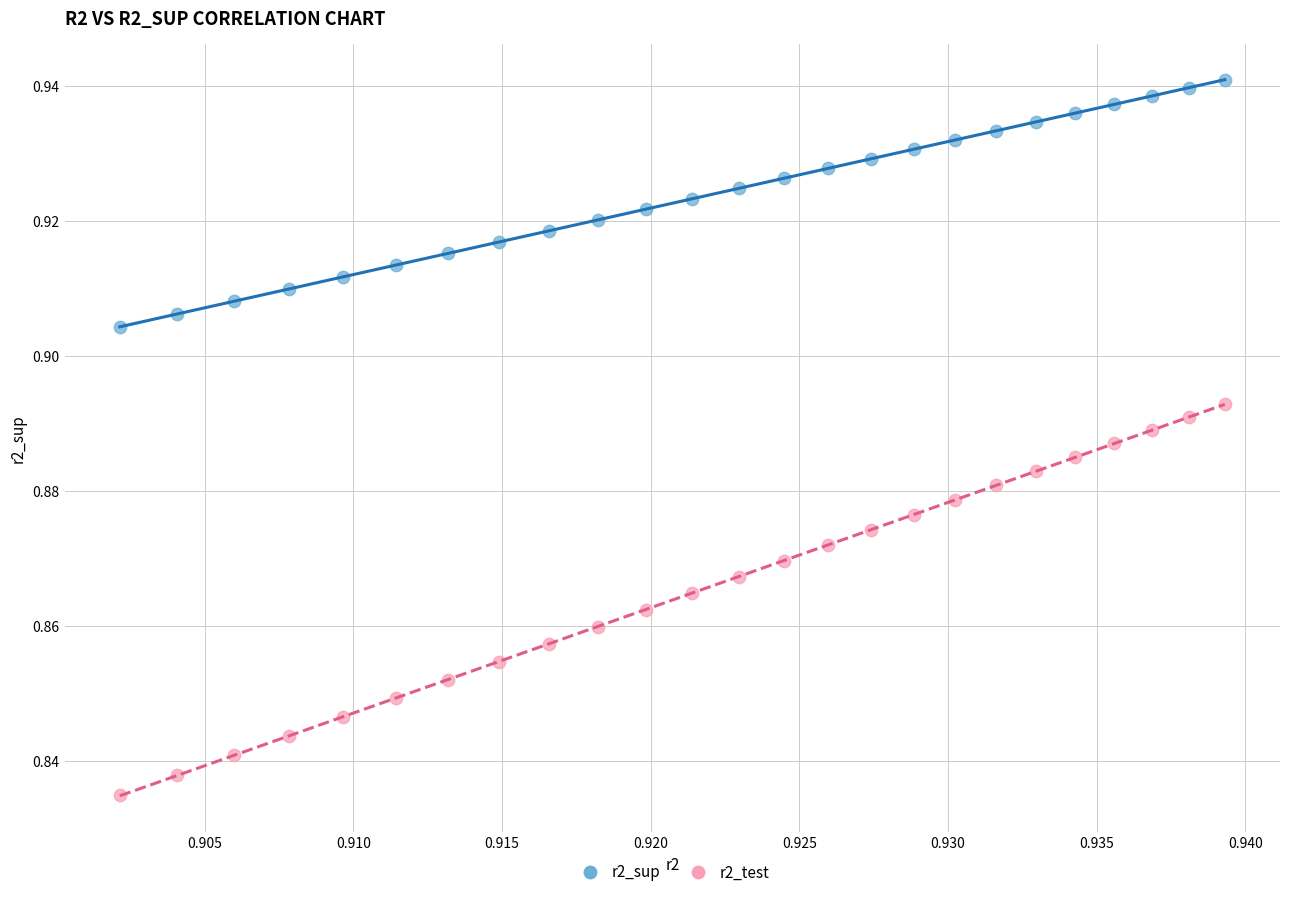

What are all the series names shown in the legend?

r2_sup, r2_test